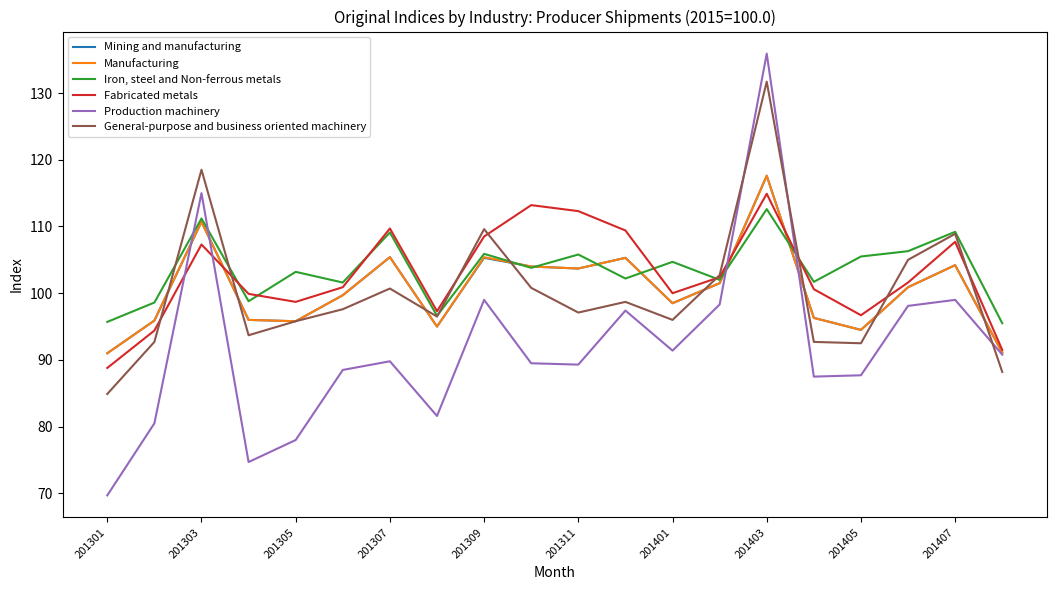

What is the minimum value for Production machinery?

69.7